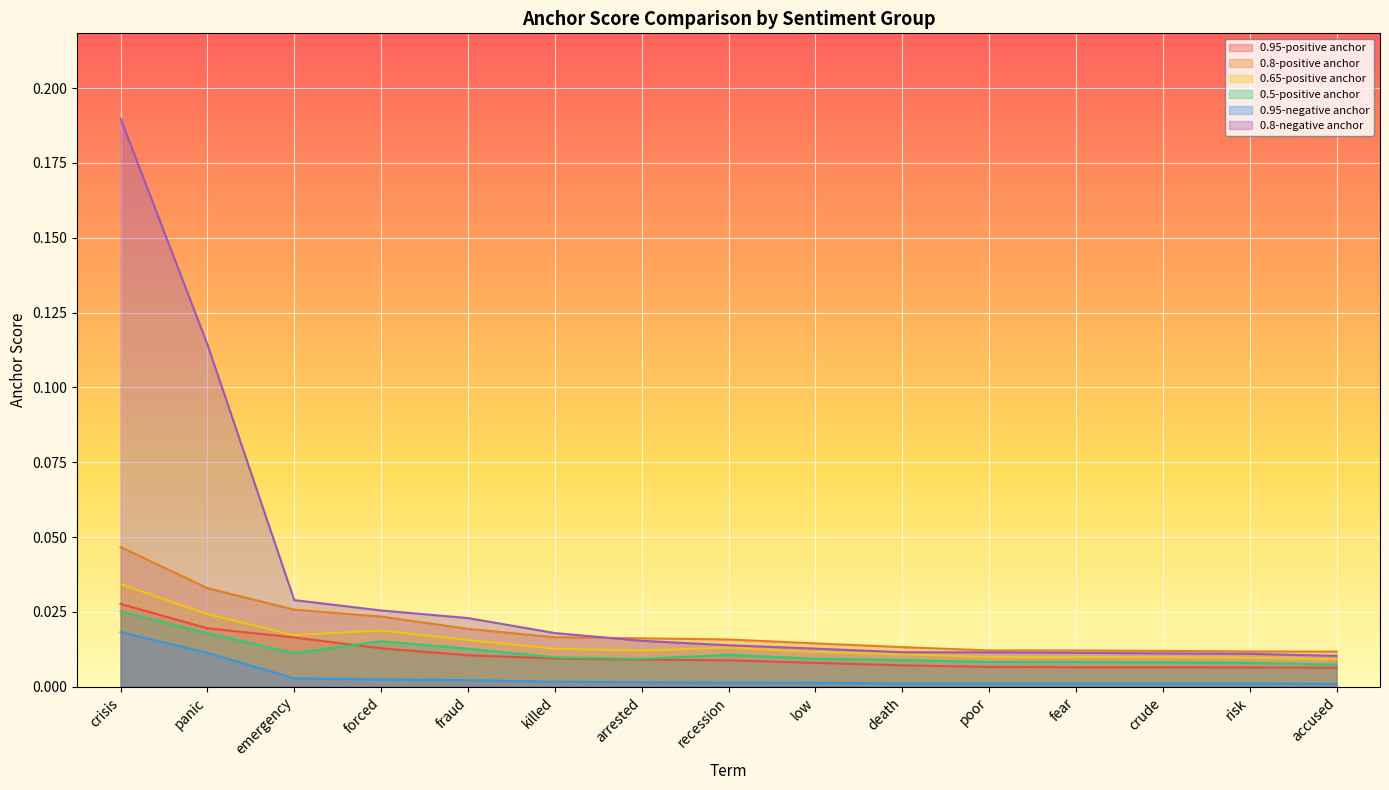

How many lines are shown in the chart?

6